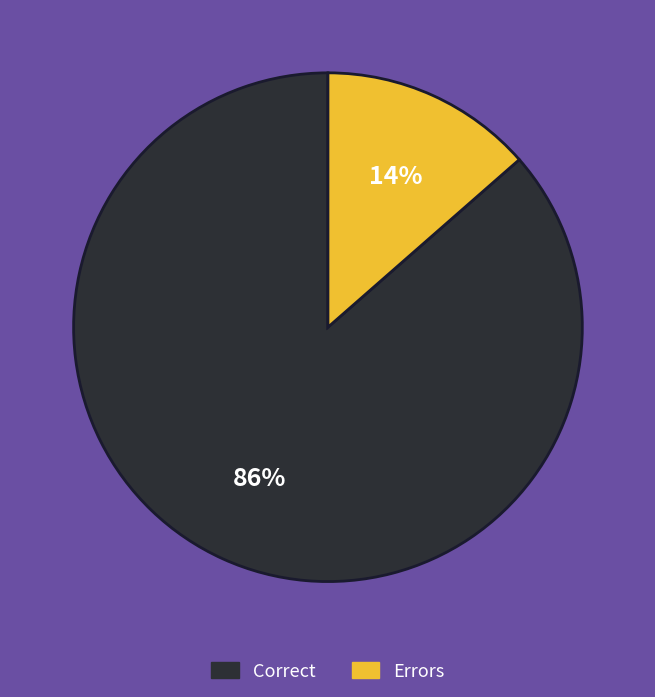

To the nearest percent, what is the average slice percentage?

50%